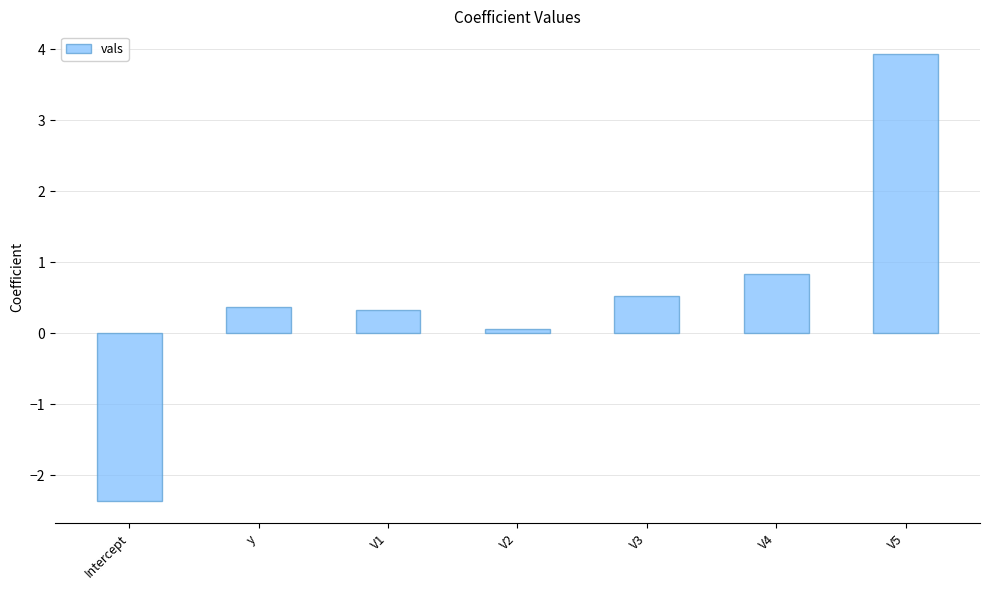

What is the label of the 3rd bar from the right?

V3